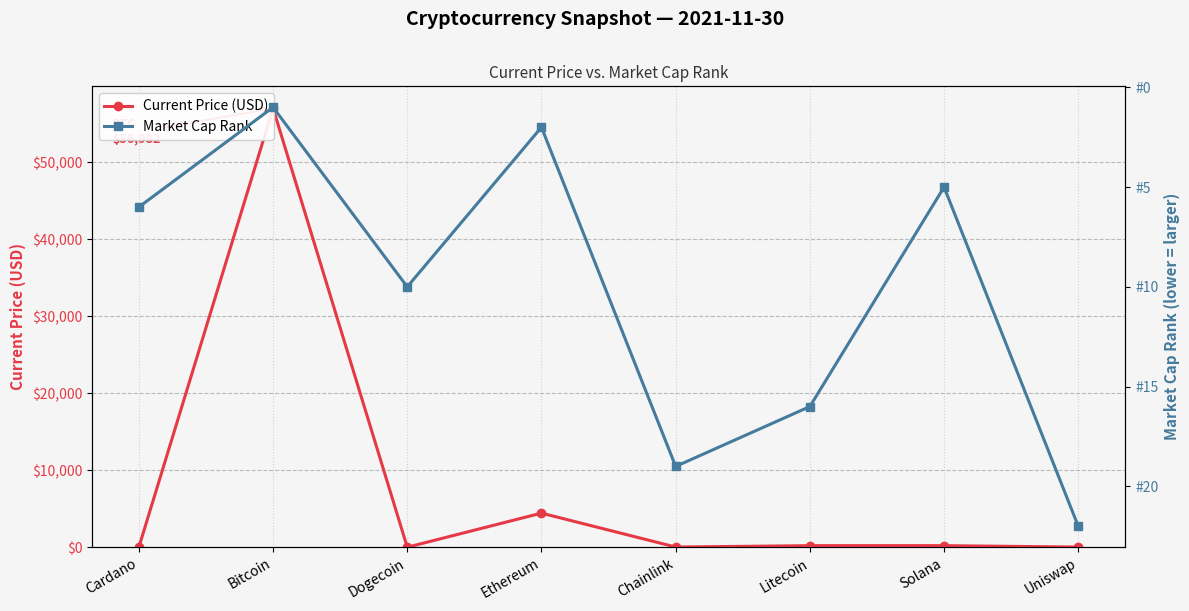

How many times do Market Cap Rank and Current Price (USD) cross each other?

4